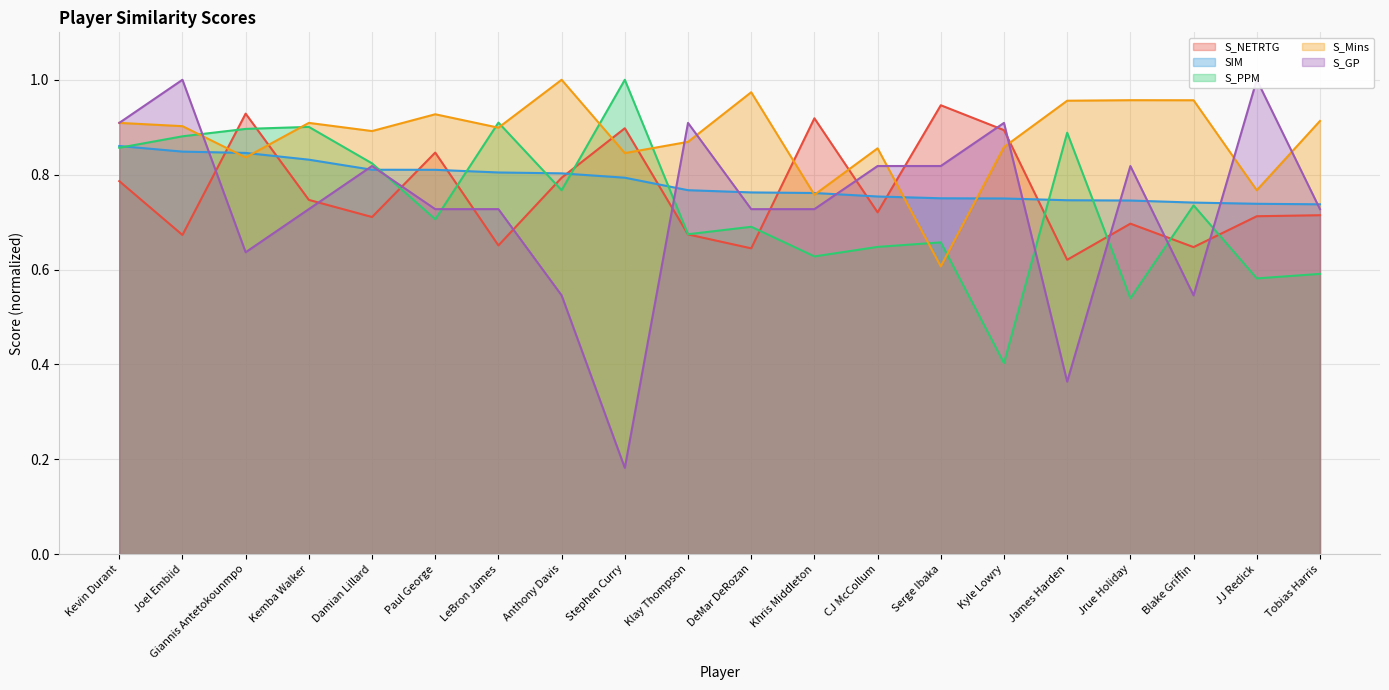

What is the sum of all S_Mins values?

17.6